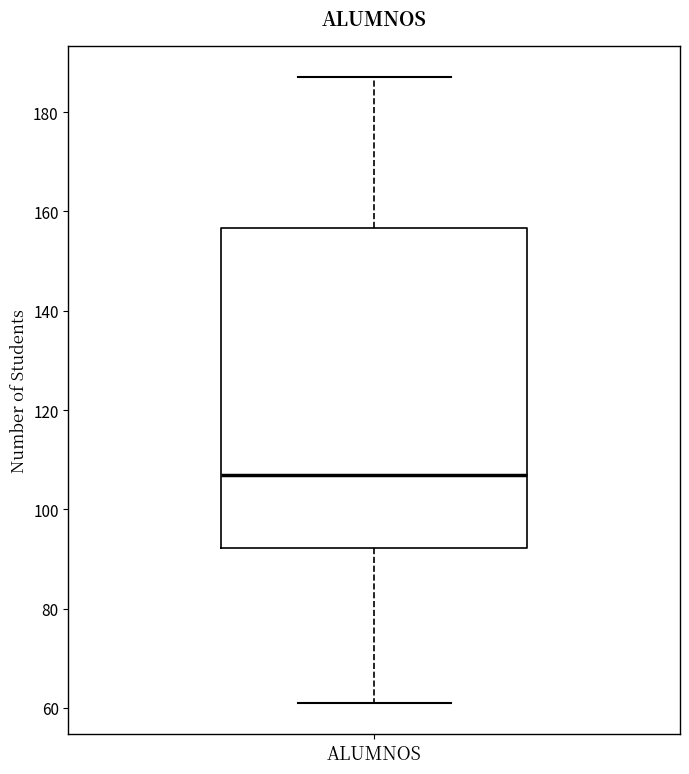

Transcribe this box plot: give where the median line is, the range the box spans, and where the two whiskers end, as read against the y-axis. The values are not printed on the chart, so give them approximately, as read against the axis.

median 108, box 92 to 156, whiskers 62 to 188